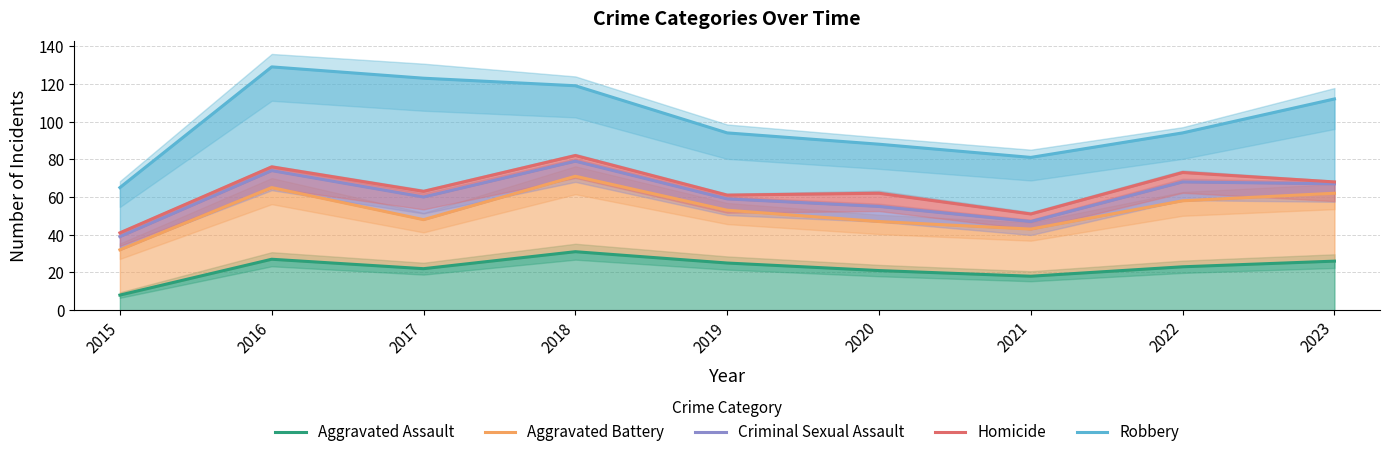

Which series changed the most between 2020 and 2022?

Criminal Sexual Assault